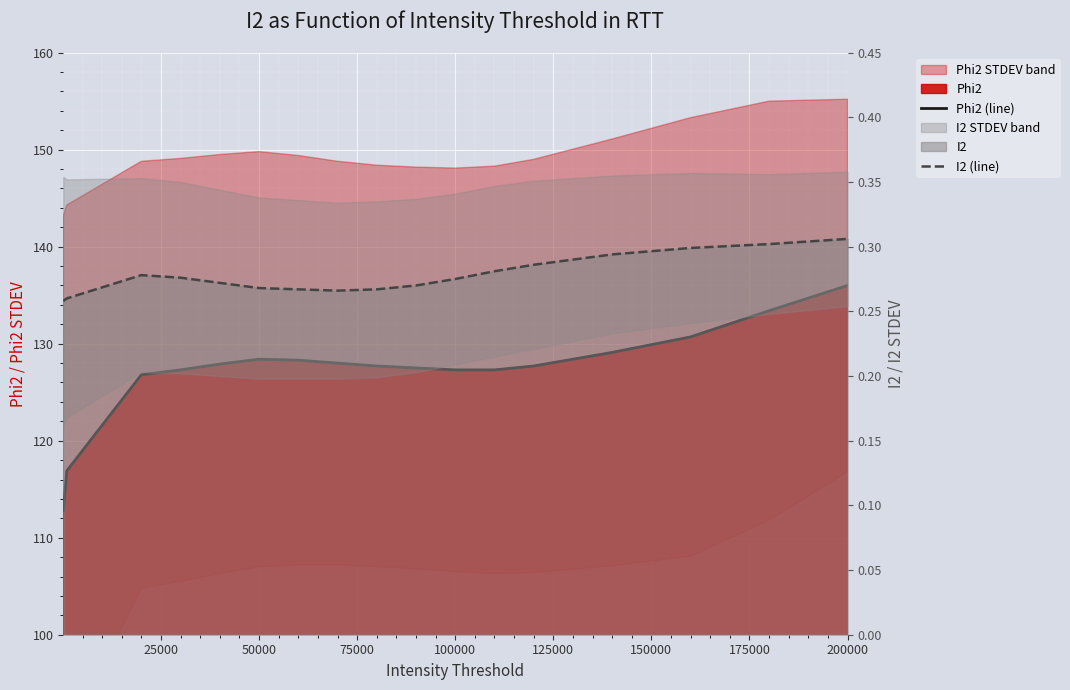

Is the value of I2 (line) at 14 greater than the value of Phi2 (line) at 15?

No